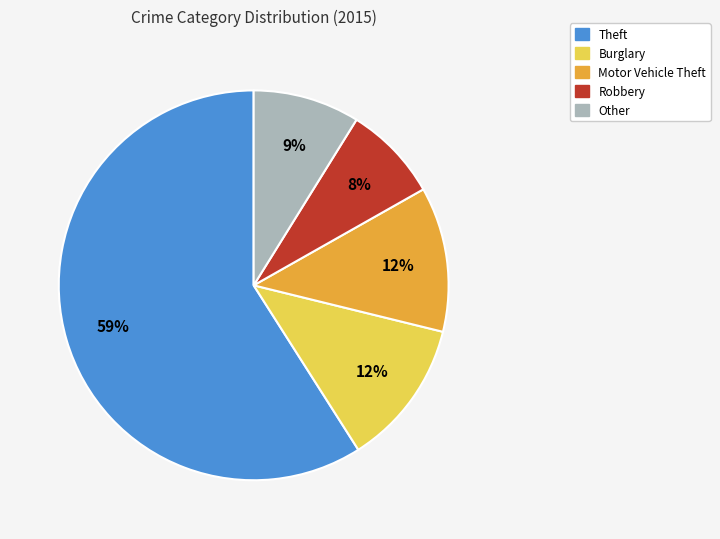

To the nearest percent, what is the difference between the largest and smallest slice percentages?

51%